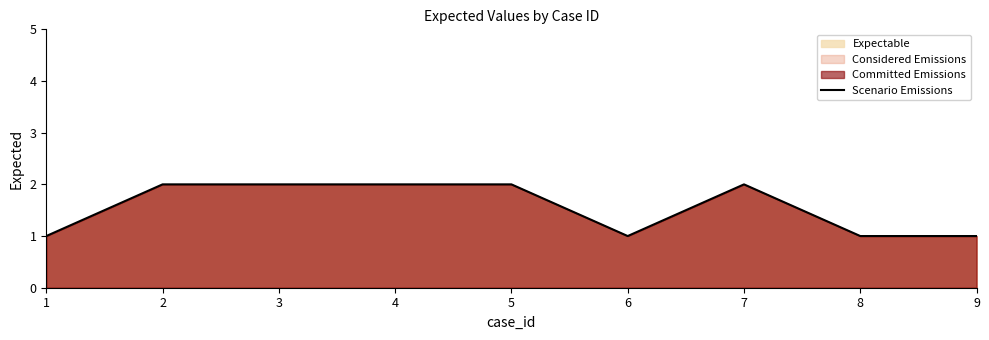

Which category has the lowest value across all series?

1